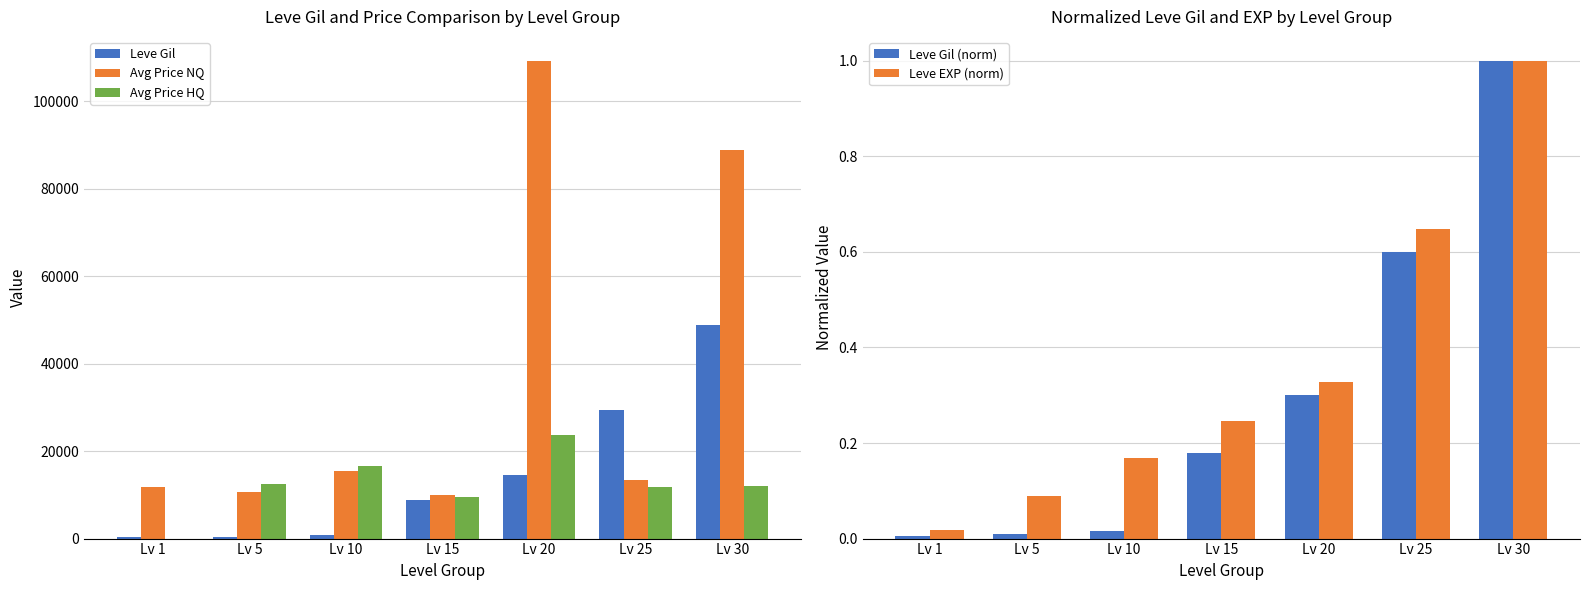

What is the minimum value for Avg Price NQ?

10047.7